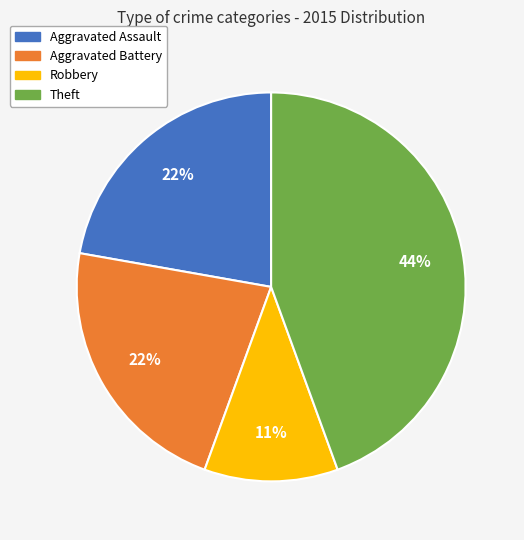

True or false: Theft accounts for 37% of the total.

False